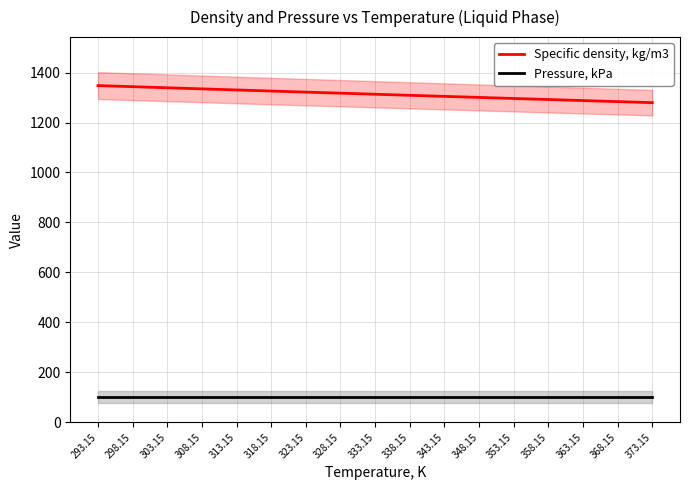

Which series has the largest range (max minus min)?

Specific density, kg/m3